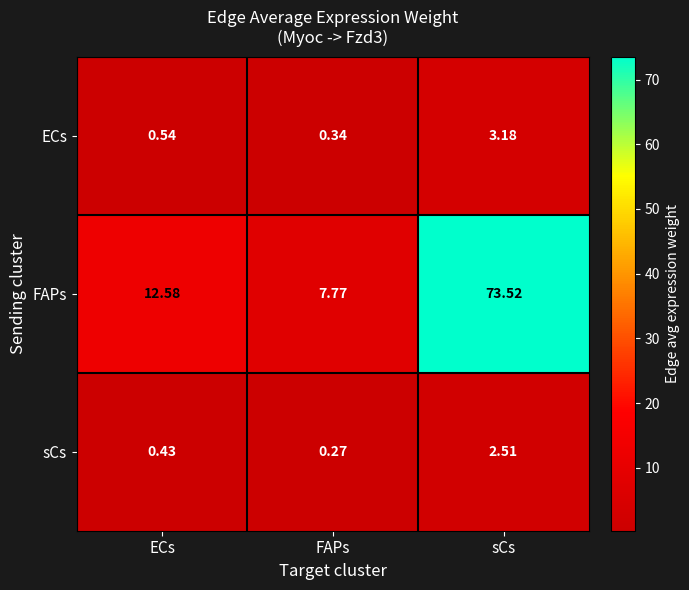

List the labels in order of FAPs value, smallest first.

FAPs, ECs, sCs